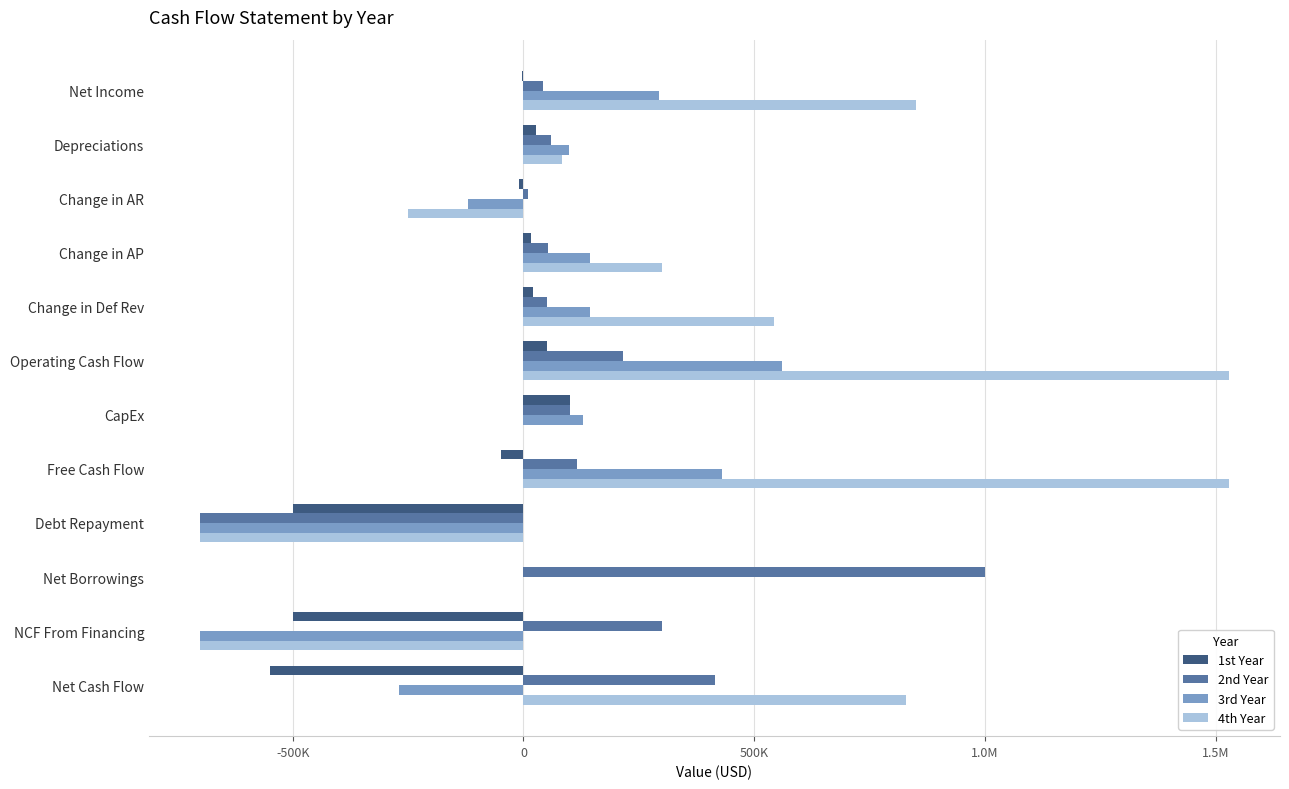

What are all the series names shown in the legend?

1st Year, 2nd Year, 3rd Year, 4th Year